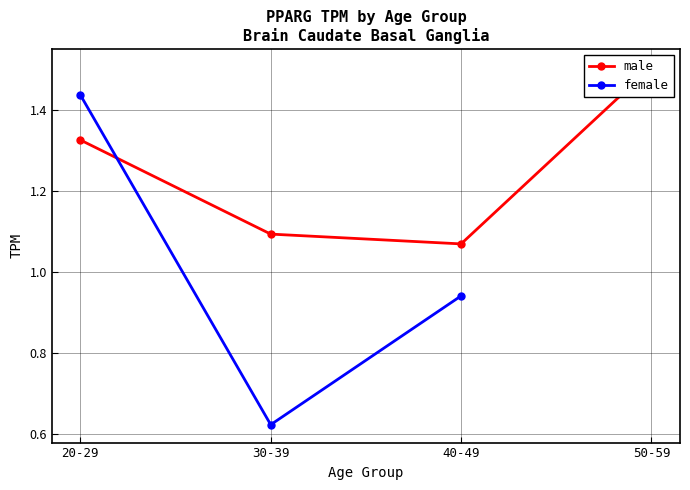

Is it true that female equals 2.0 at 20-29?

False